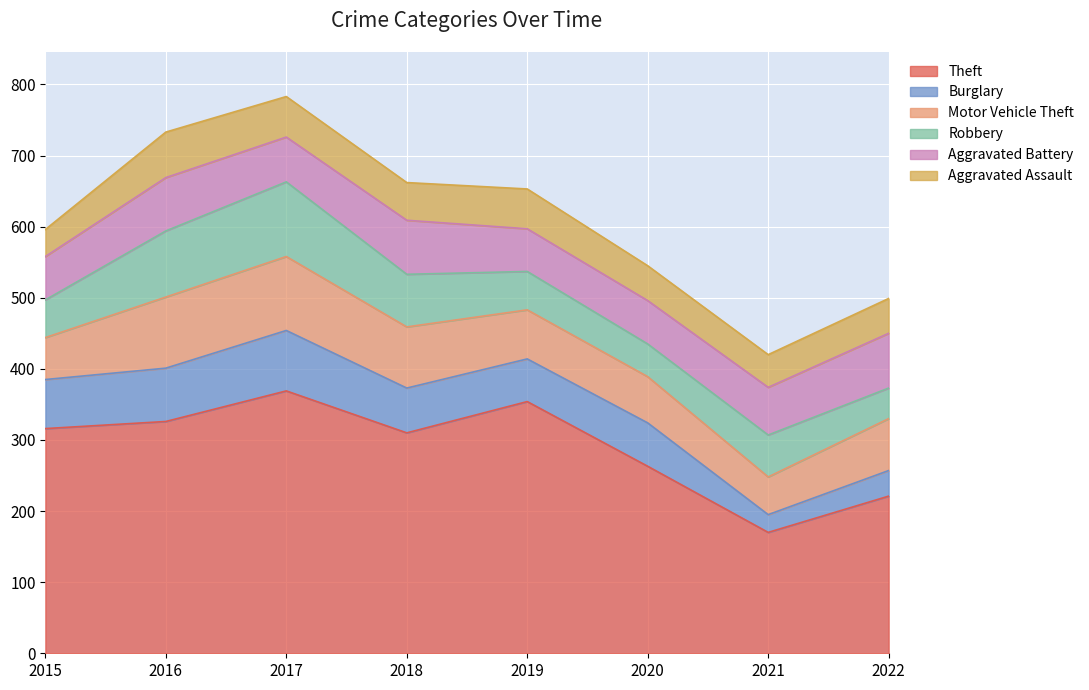

Does the chart display data point markers on the line(s)?

No